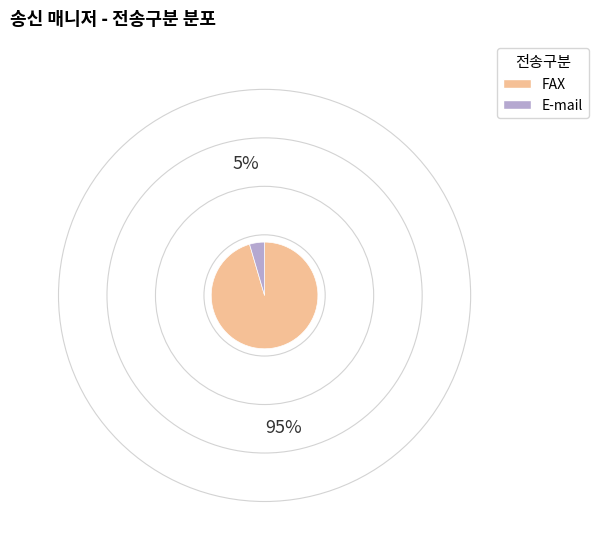

How many slices are in this pie chart?

2